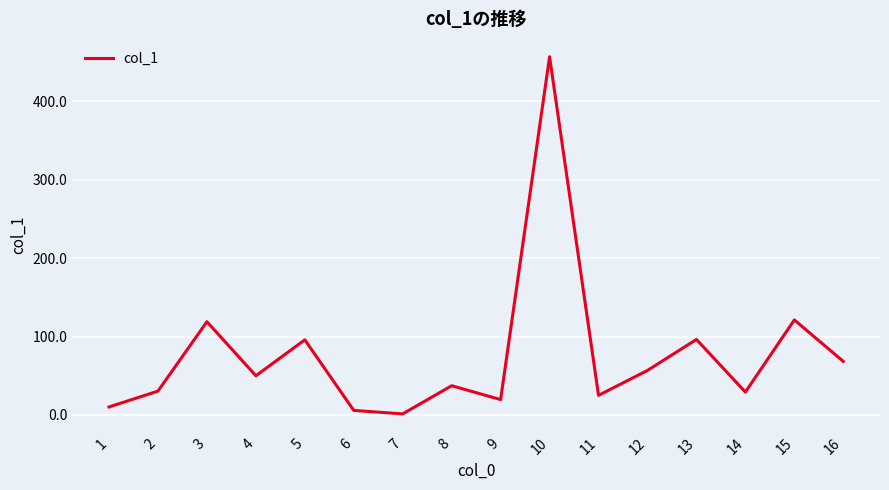

What is the difference between the maximum and minimum values?

455.4